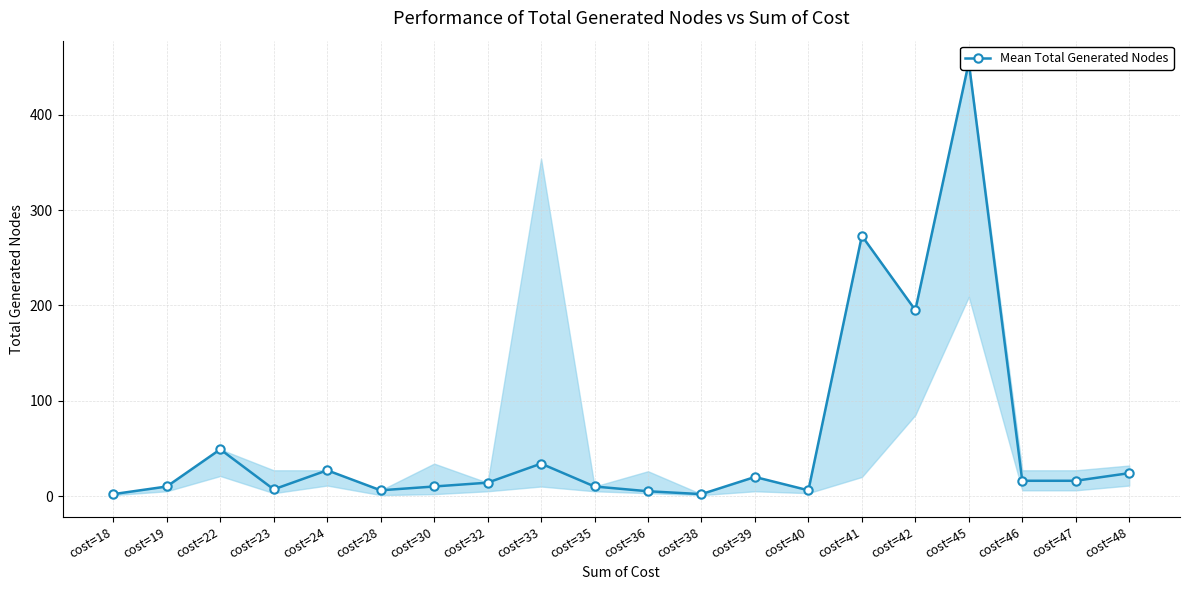

True or false: the data shows 16 at cost=46.

True